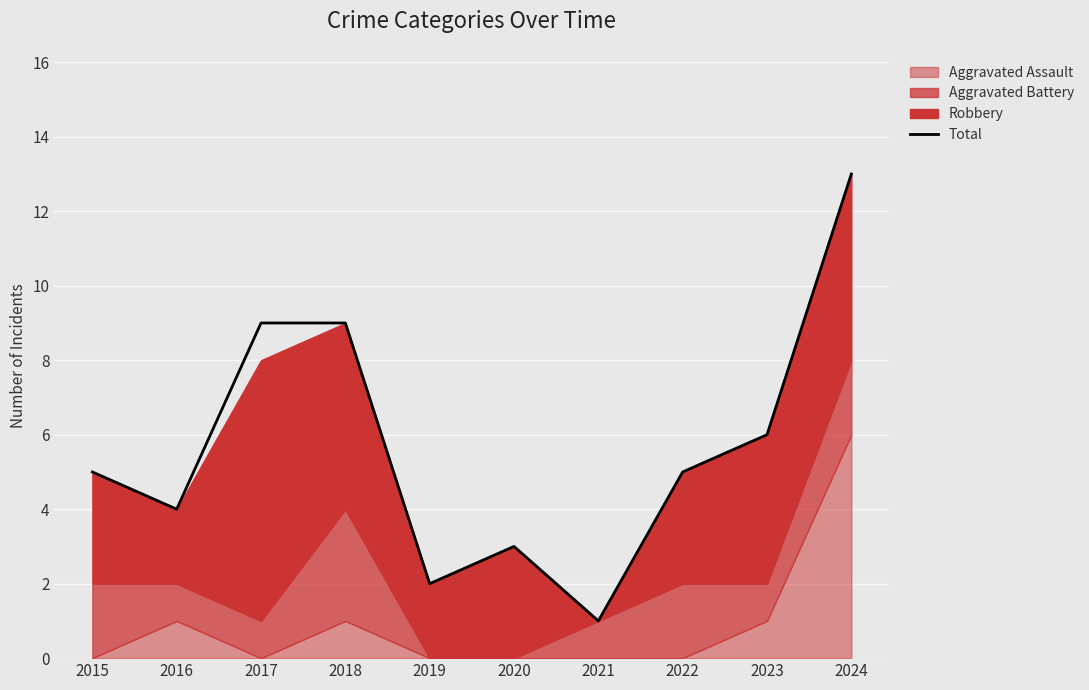

The chart shows a value of 5 at 2015. True or false?

True